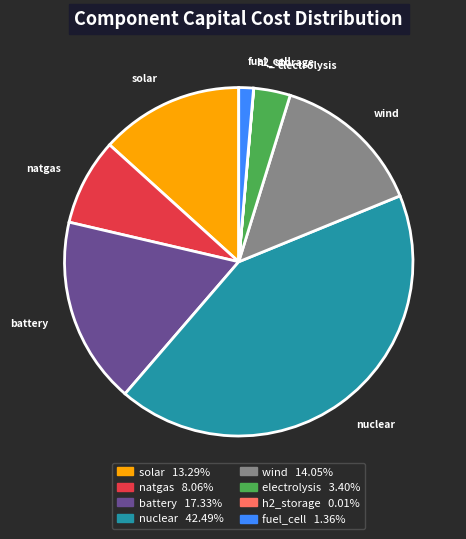

Combined, do natgas and electrolysis account for over 50%?

No